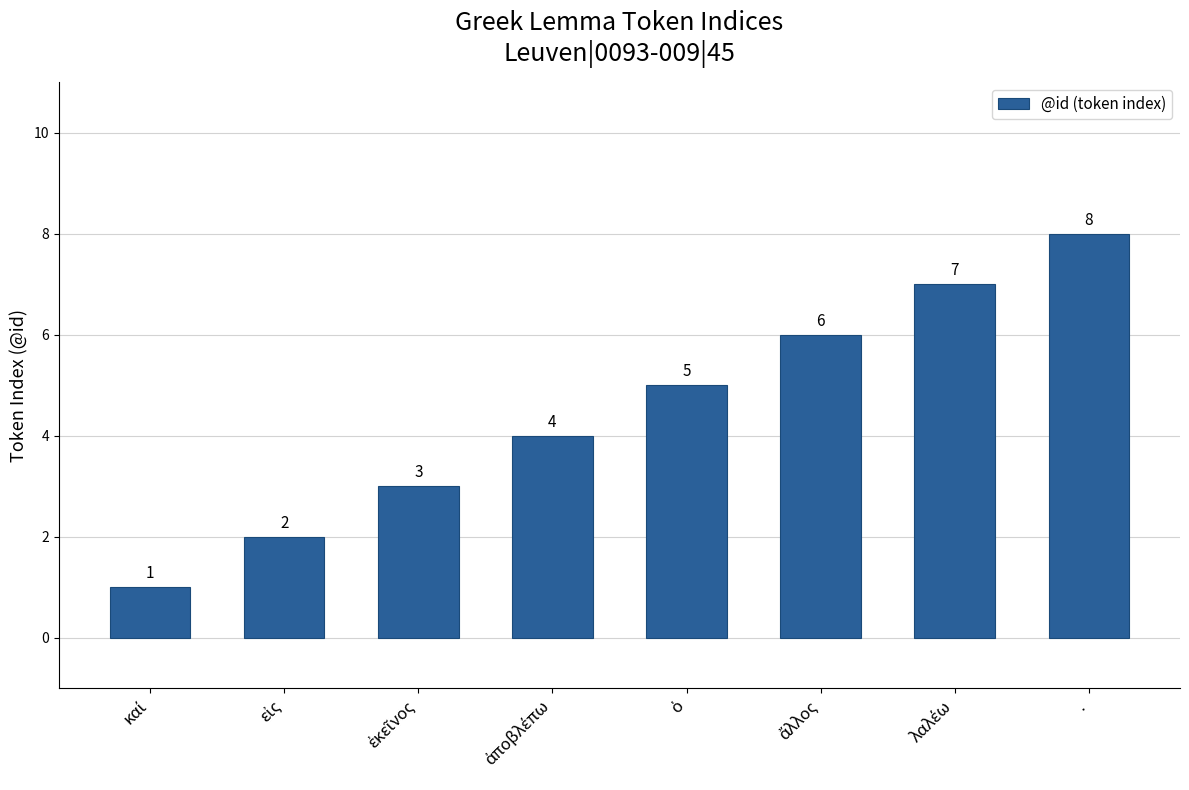

True or false: the data shows 11 at ..

False